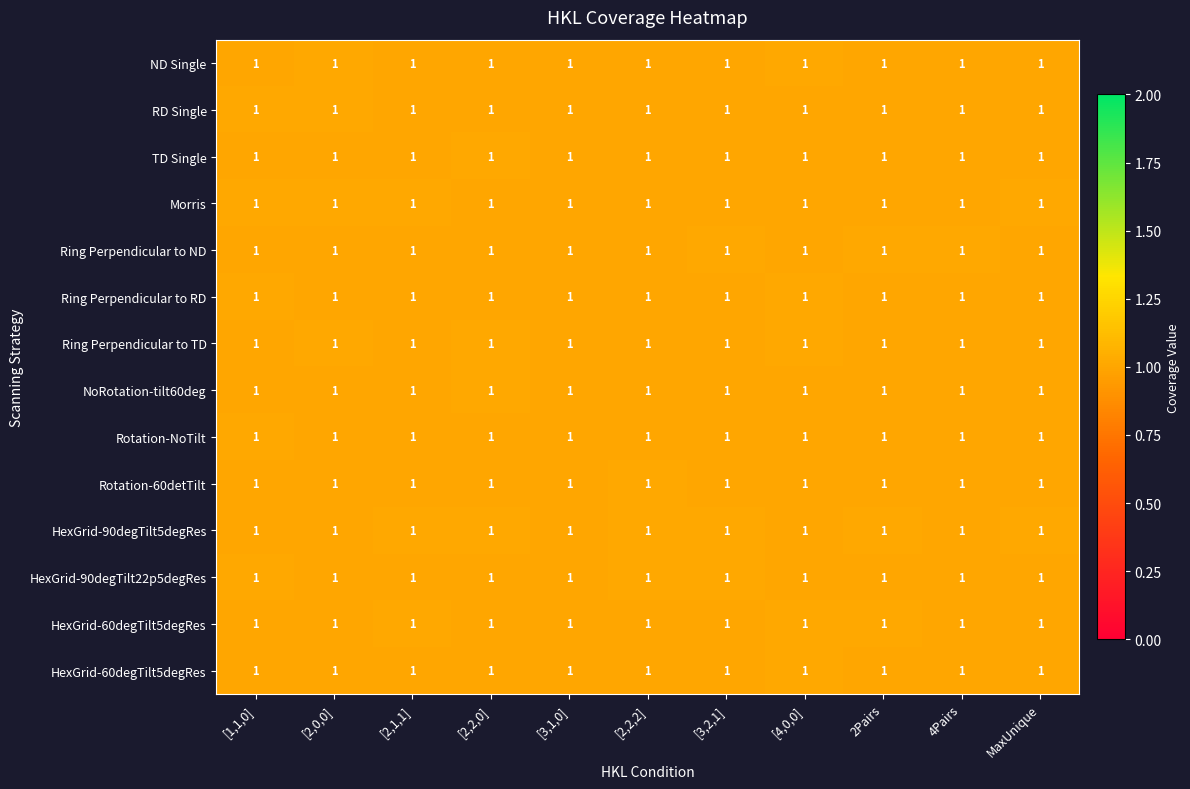

Count the number of categories in the chart.

11